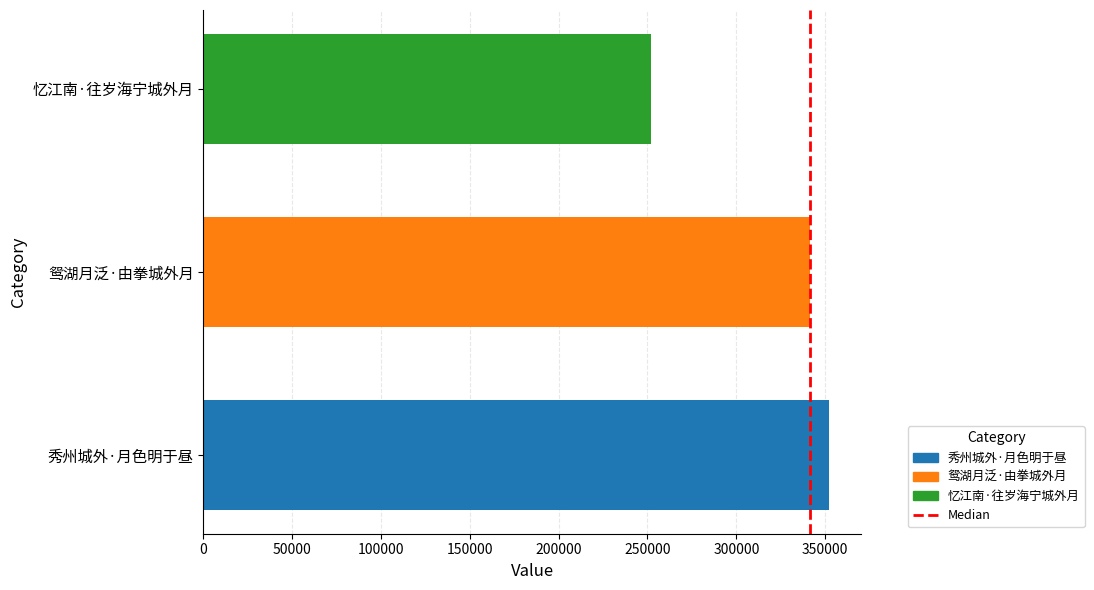

What is the difference between the maximum and minimum values?

100291